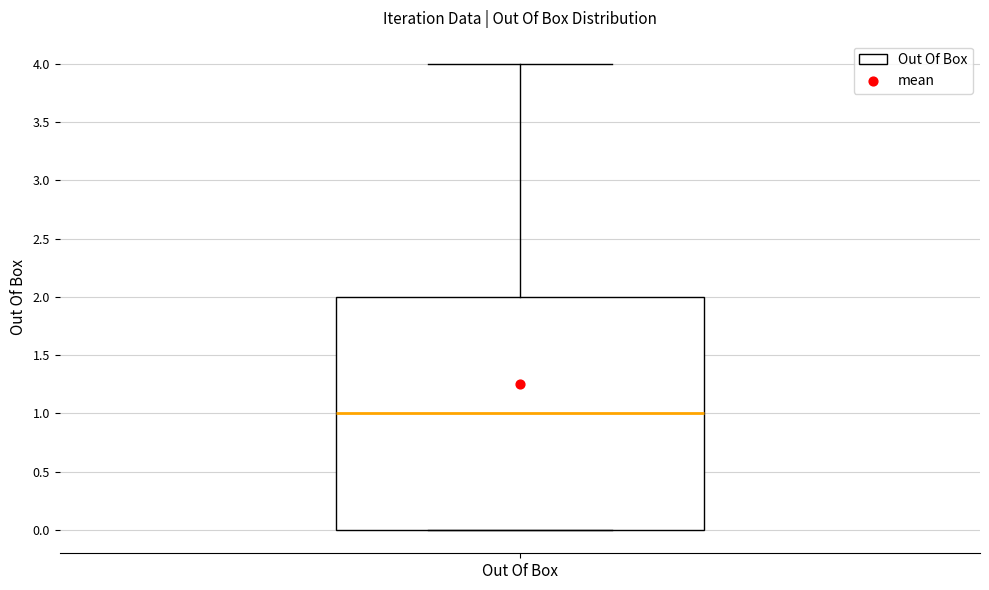

Where does the upper whisker of the box for Out Of Box end on the y-axis? The values are not printed on the chart, so give them approximately, as read against the axis.

4